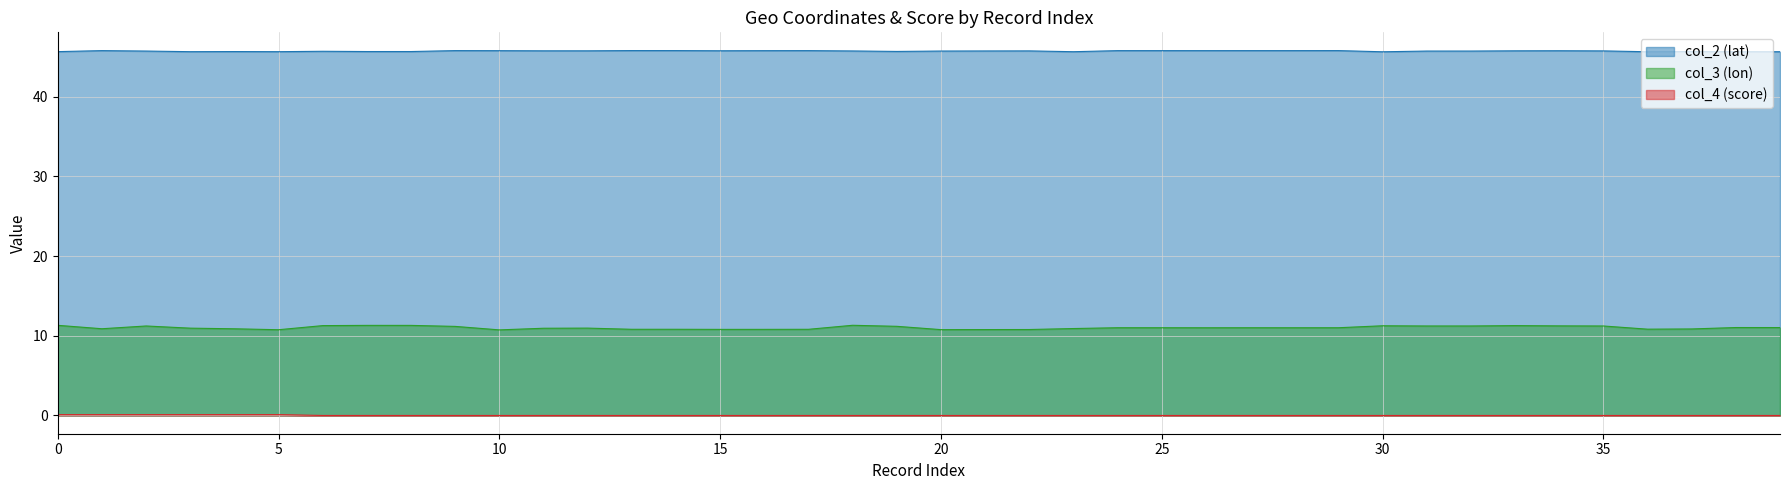

Is the value of col_2 (lat) at 30 greater than the value of col_3 (lon) at 10?

Yes